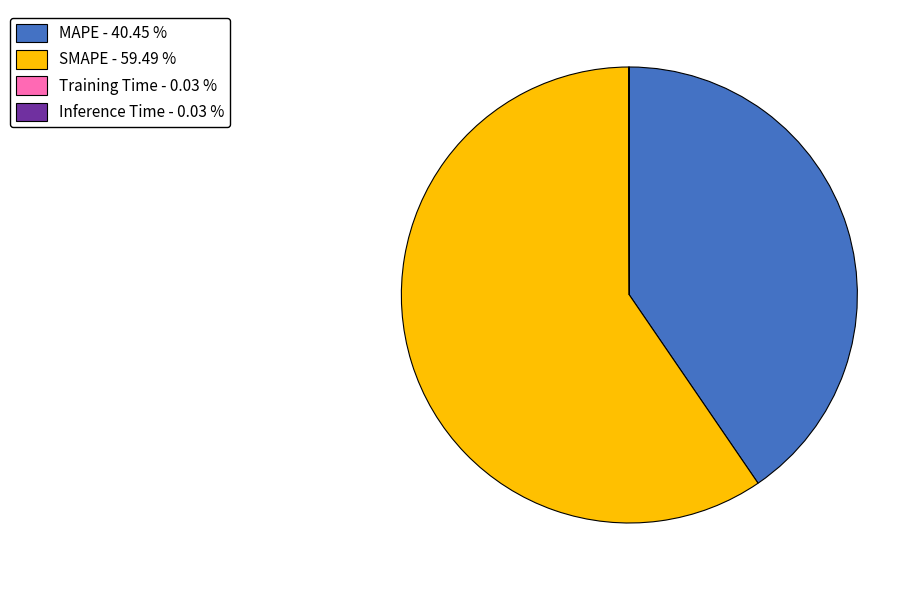

Which category has the biggest portion of the pie?

SMAPE